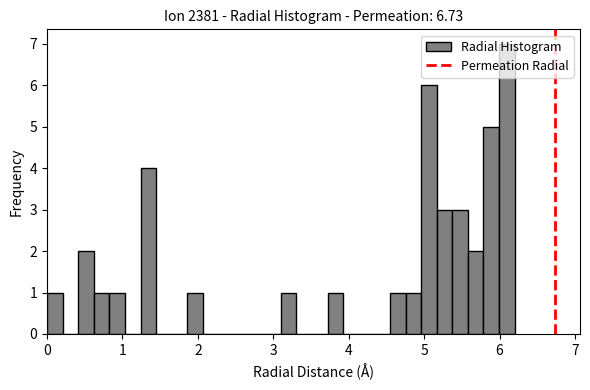

Read against the x-axis, roughly where is the centre of the tallest bar?

6.1